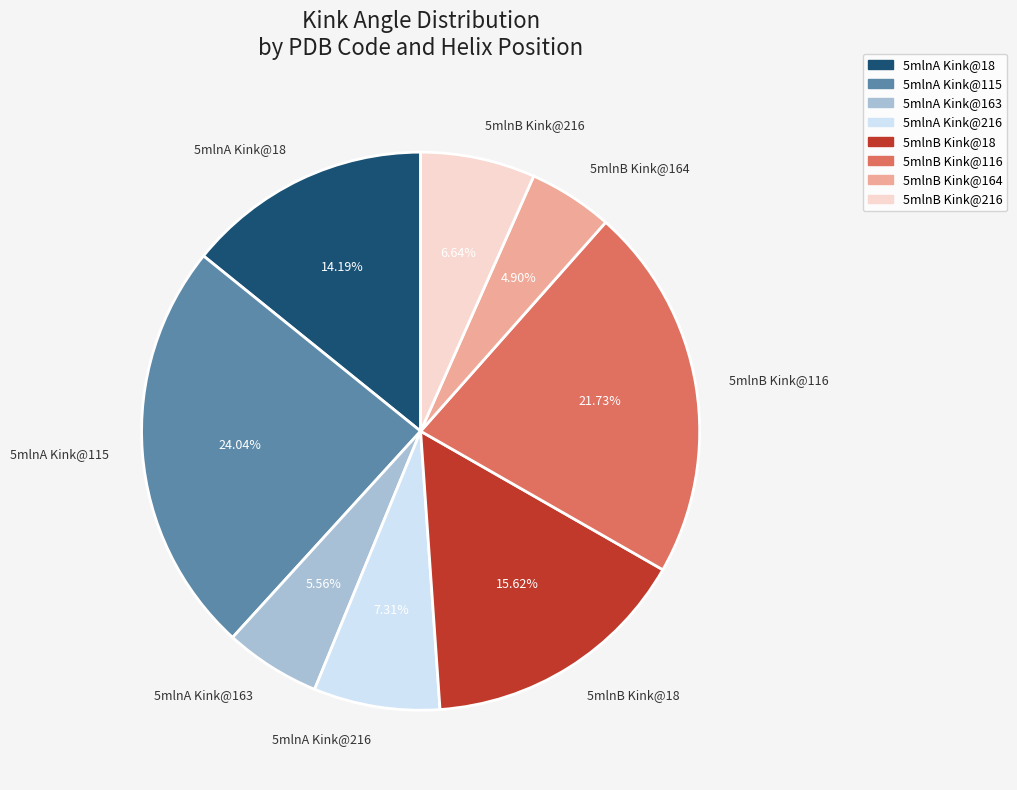

Is there any slice that represents more than half of the pie?

No